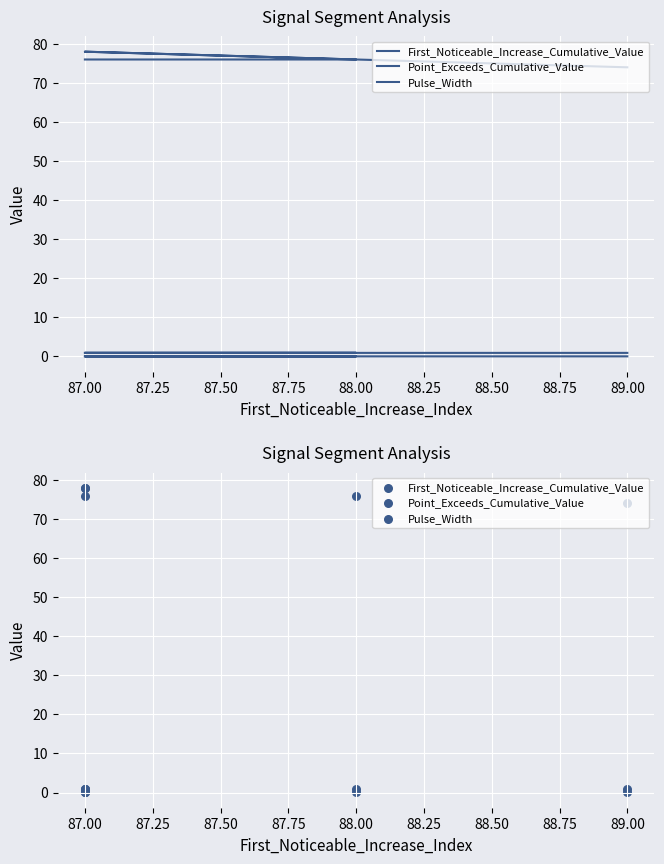

Which series has the widest spread of Y values?

Pulse_Width